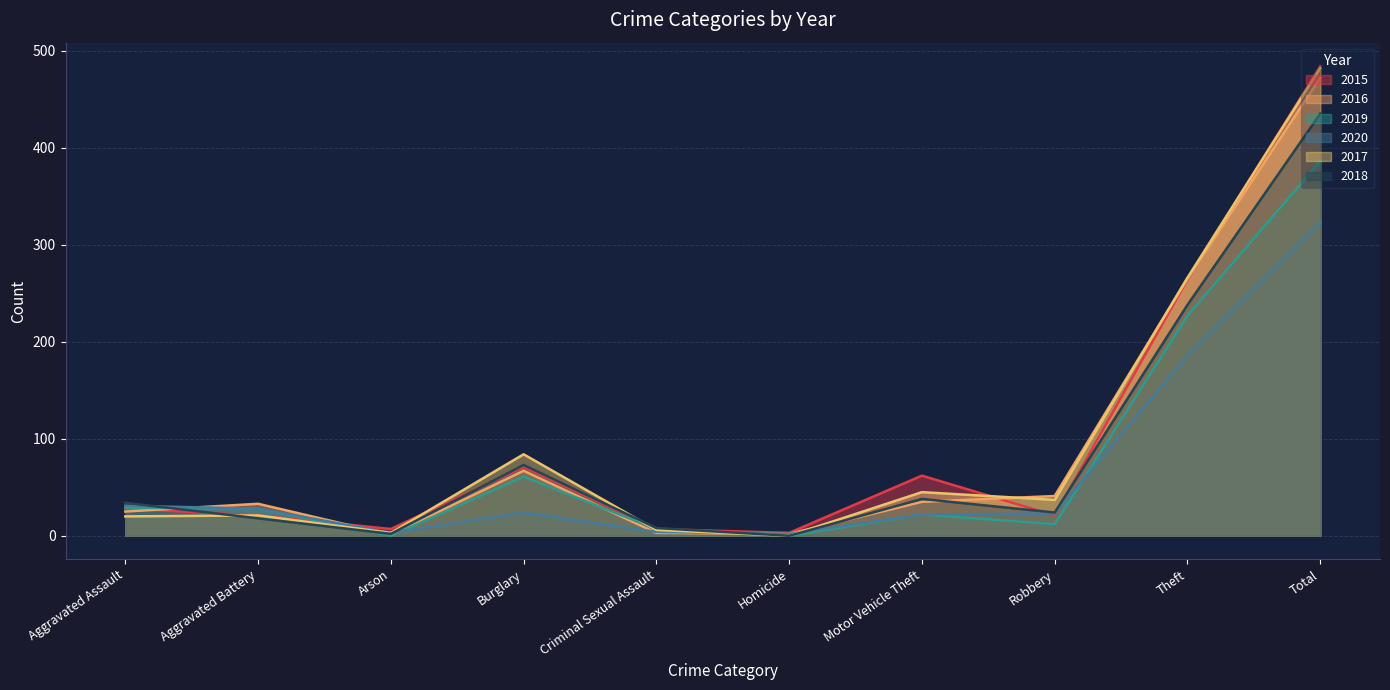

What is the difference between the 2016 values at Total and Aggravated Battery?

439